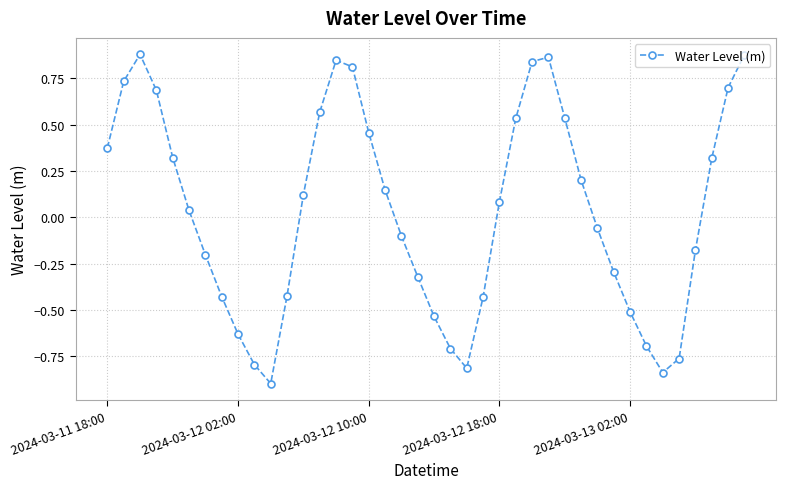

What is the smallest value displayed?

-0.9